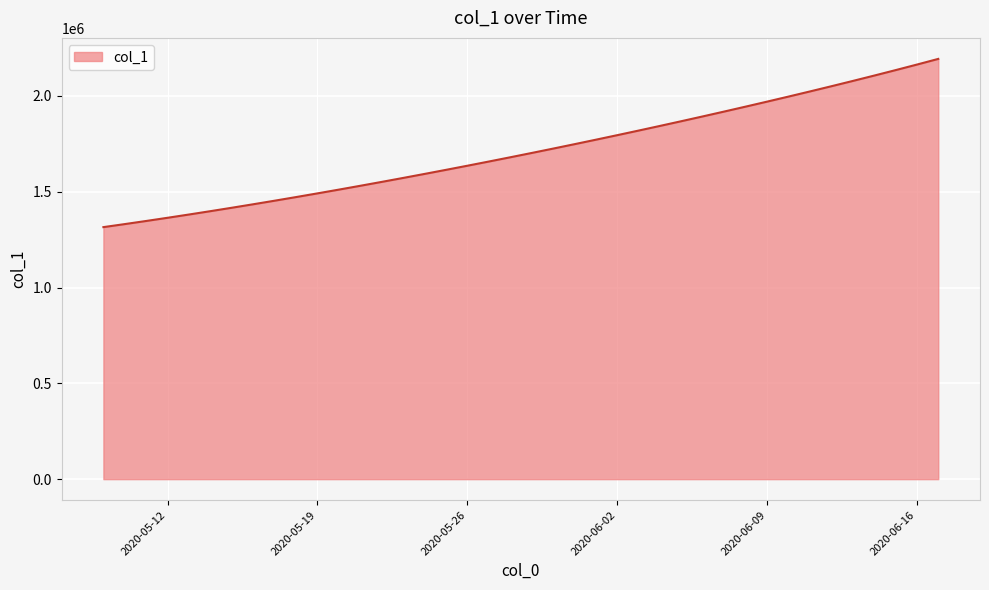

What is the minimum value shown in the chart?

1315099.0